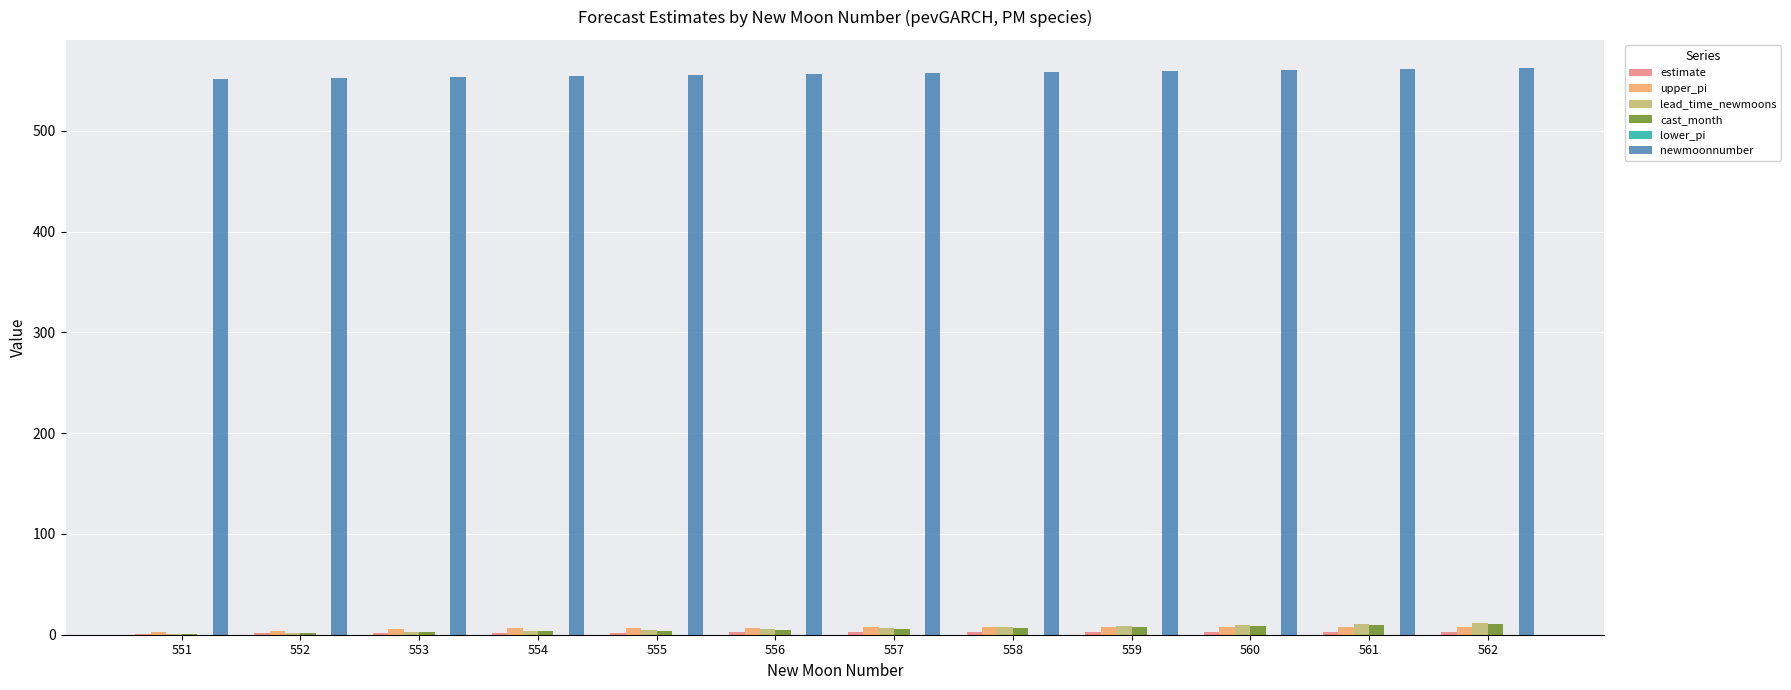

Which series has the largest total across all categories?

newmoonnumber